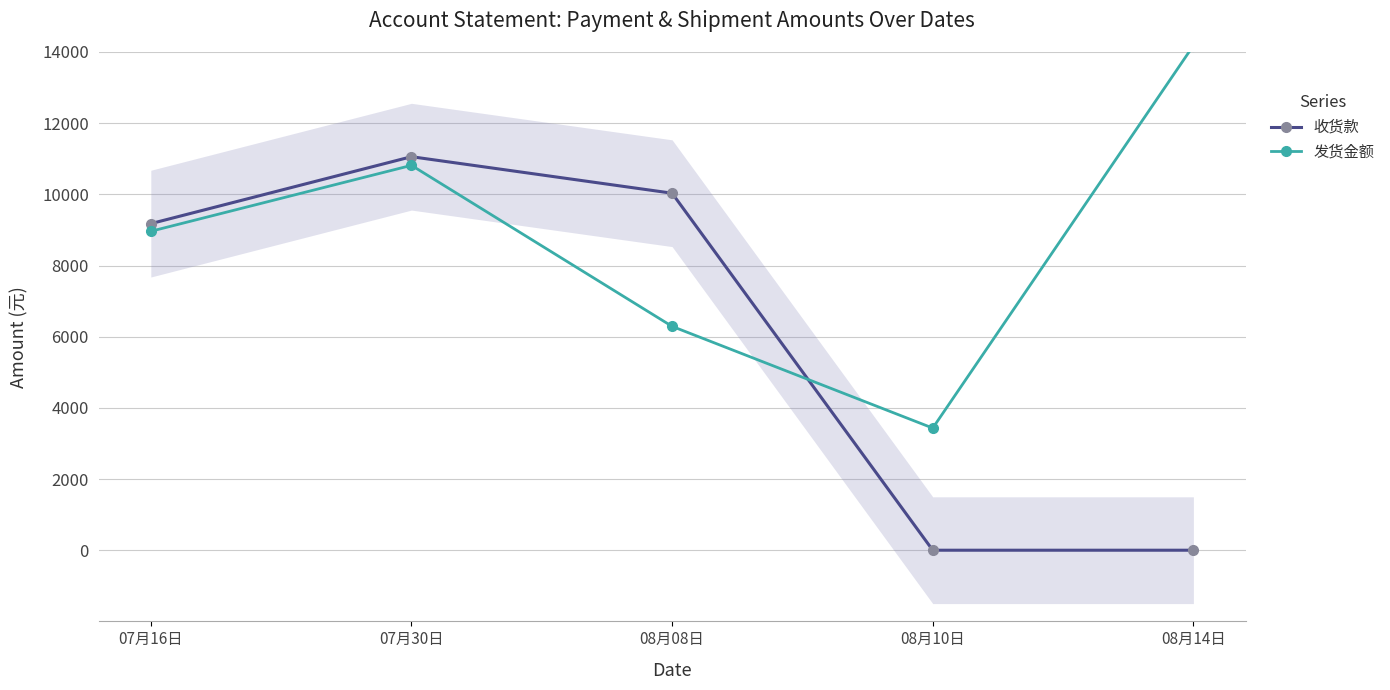

At which category is the sum across all series the highest?

07月30日